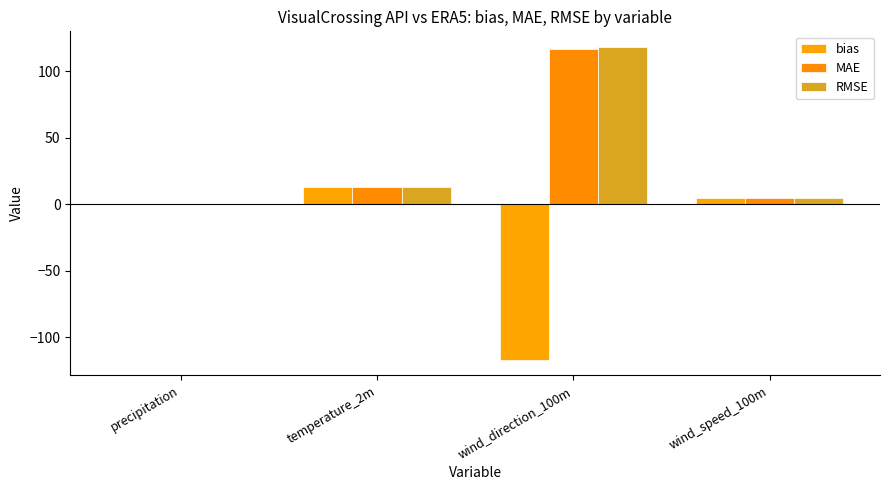

True or false: MAE has a value of 117.0 at wind_direction_100m.

True